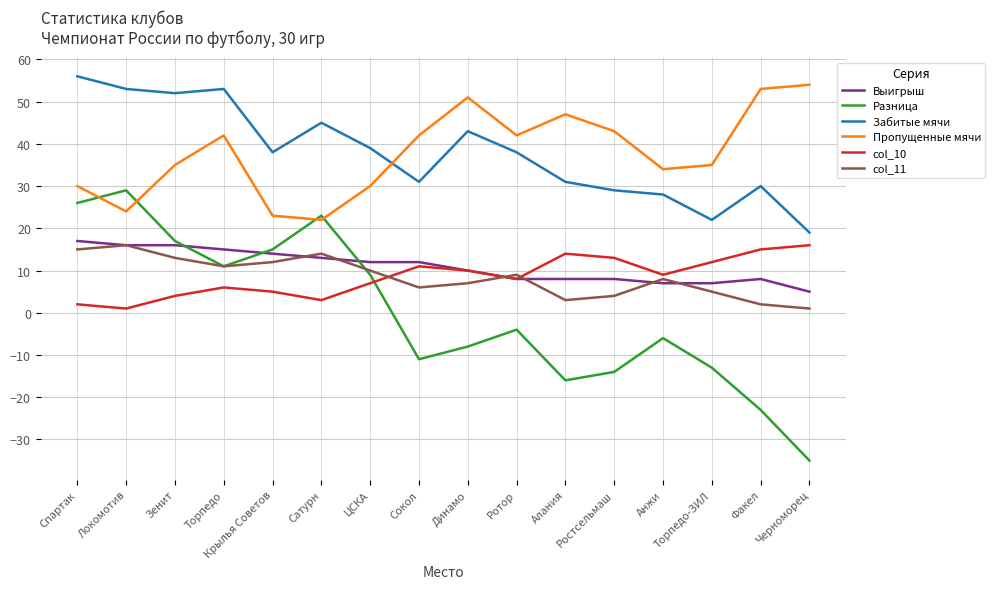

Reading right to left, transcribe all the data shown in this chart.

Выигрыш: 5	8	7	7	8	8	8	10	12	12	13	14	15	16	16	17
Разница: -35	-23	-13	-6	-14	-16	-4	-8	-11	9	23	15	11	17	29	26
Забитые мячи: 19	30	22	28	29	31	38	43	31	39	45	38	53	52	53	56
Пропущенные мячи: 54	53	35	34	43	47	42	51	42	30	22	23	42	35	24	30
col_10: 16	15	12	9	13	14	8	10	11	7	3	5	6	4	1	2
col_11: 1	2	5	8	4	3	9	7	6	10	14	12	11	13	16	15